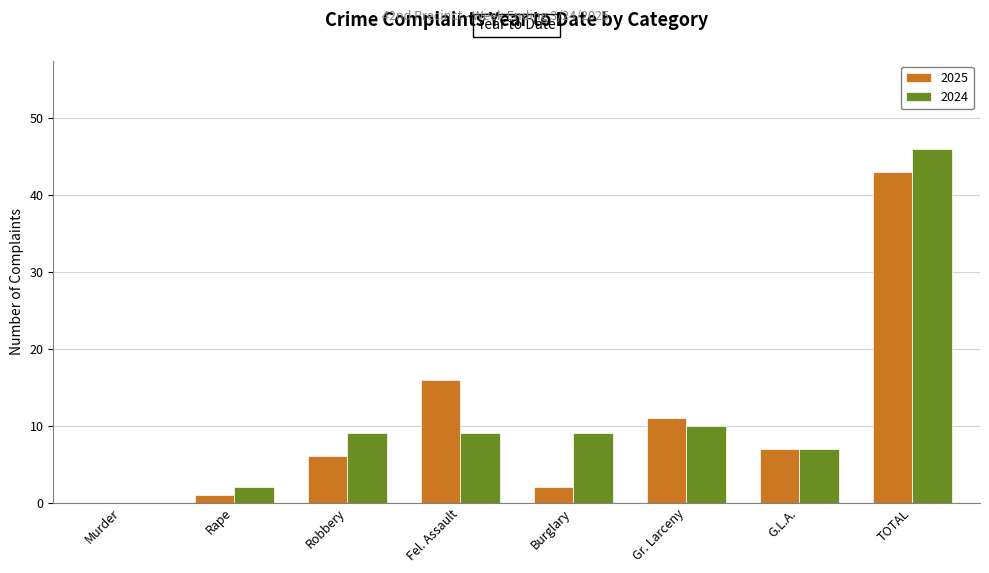

Which series has the widest spread of values?

2024